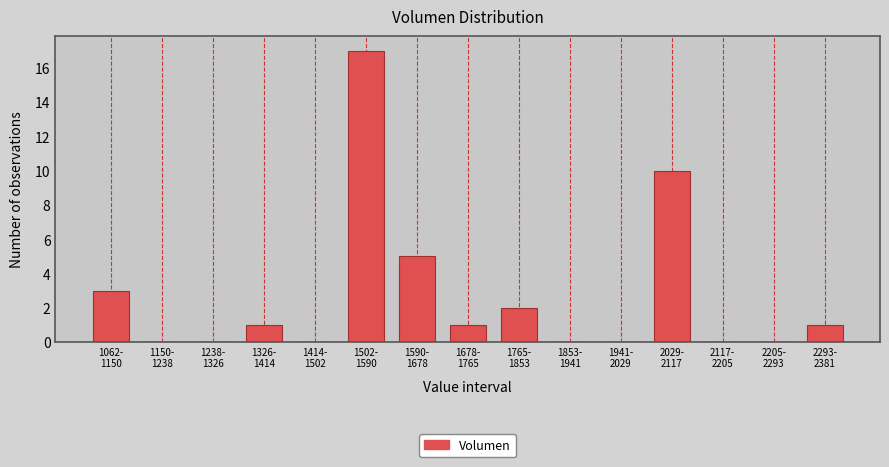

What is the sum of all values?

40